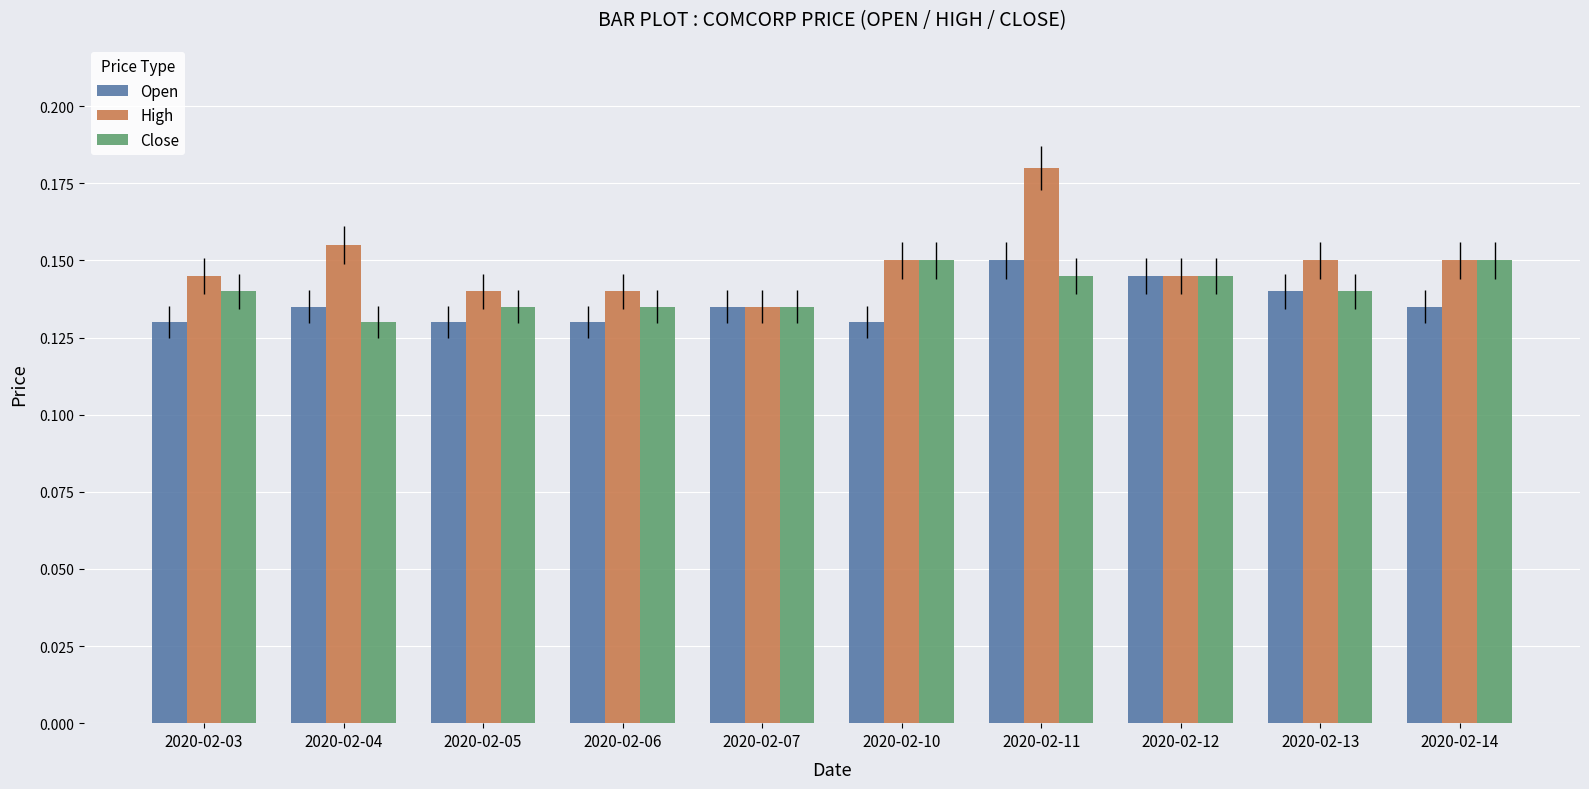

At which label is High closest to 0?

2020-02-07